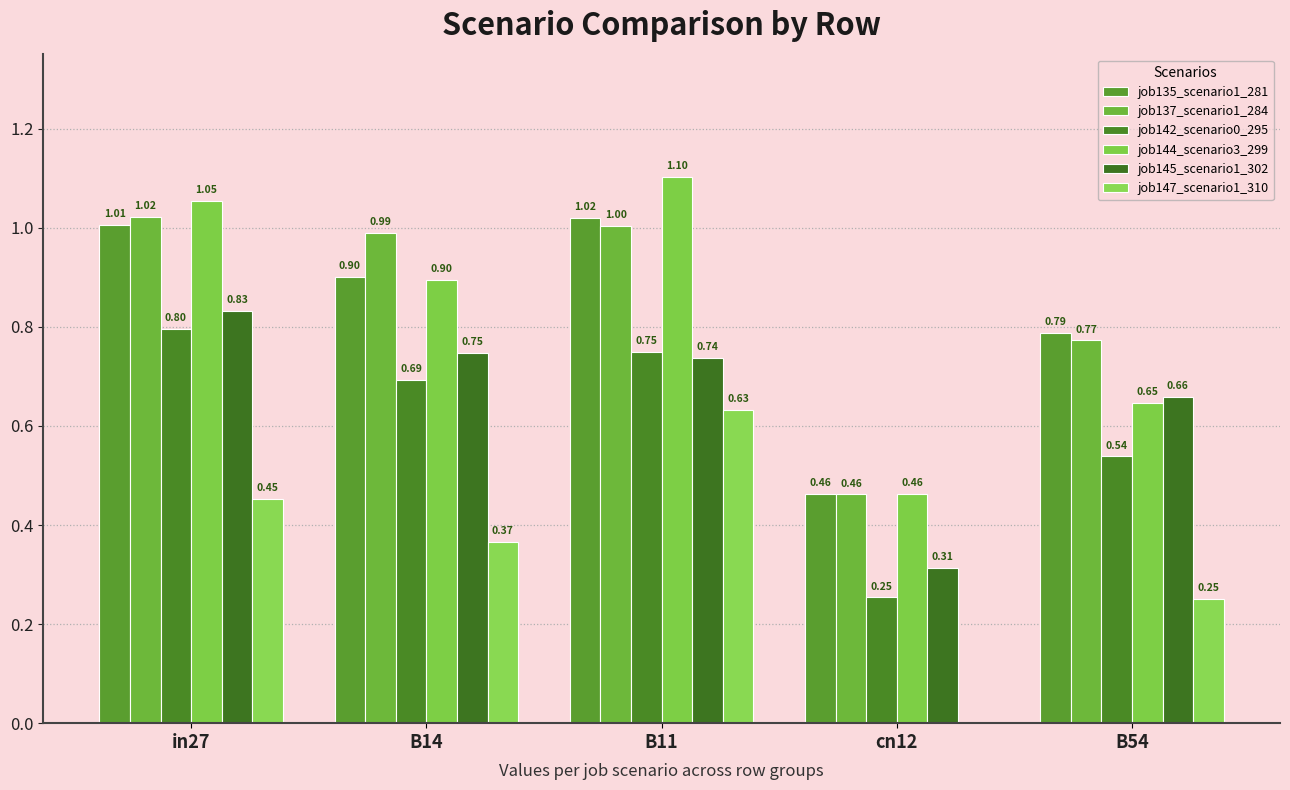

True or false: job142_scenario0_295 has a value of 1.2 at B14.

False